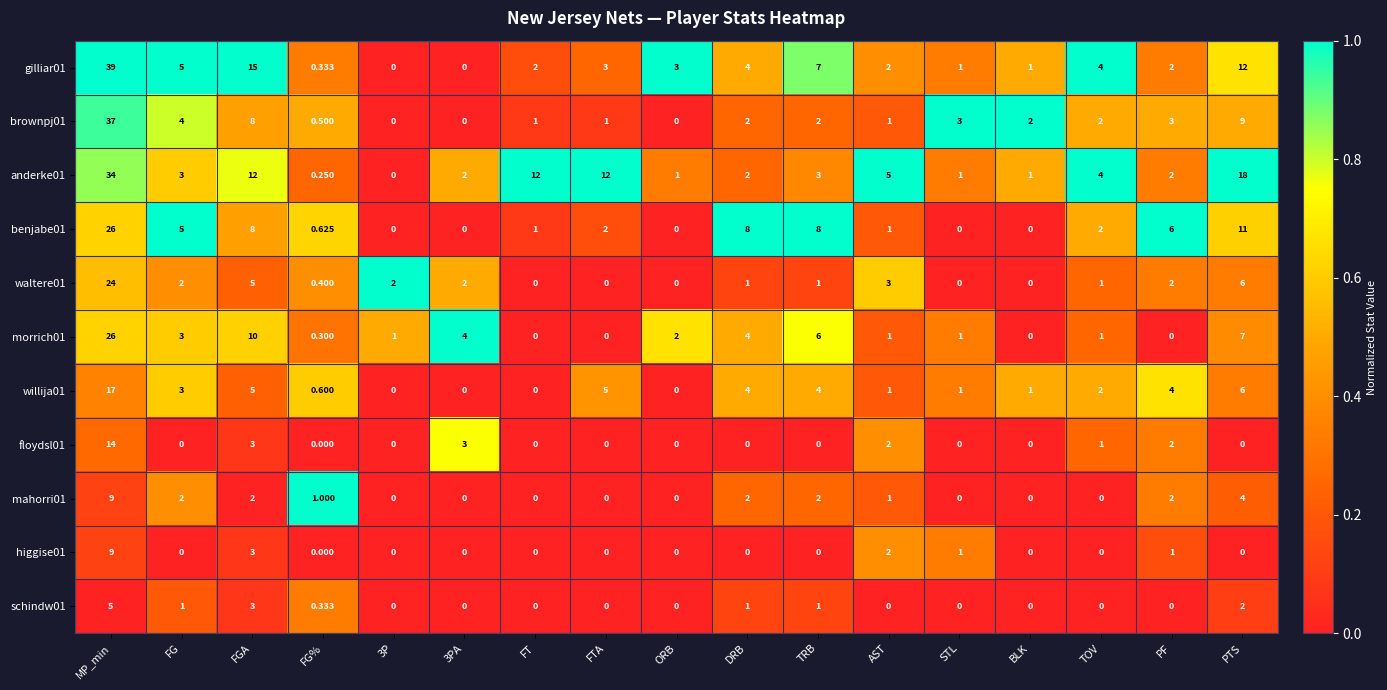

At how many categories does at least one series exceed 0?

17